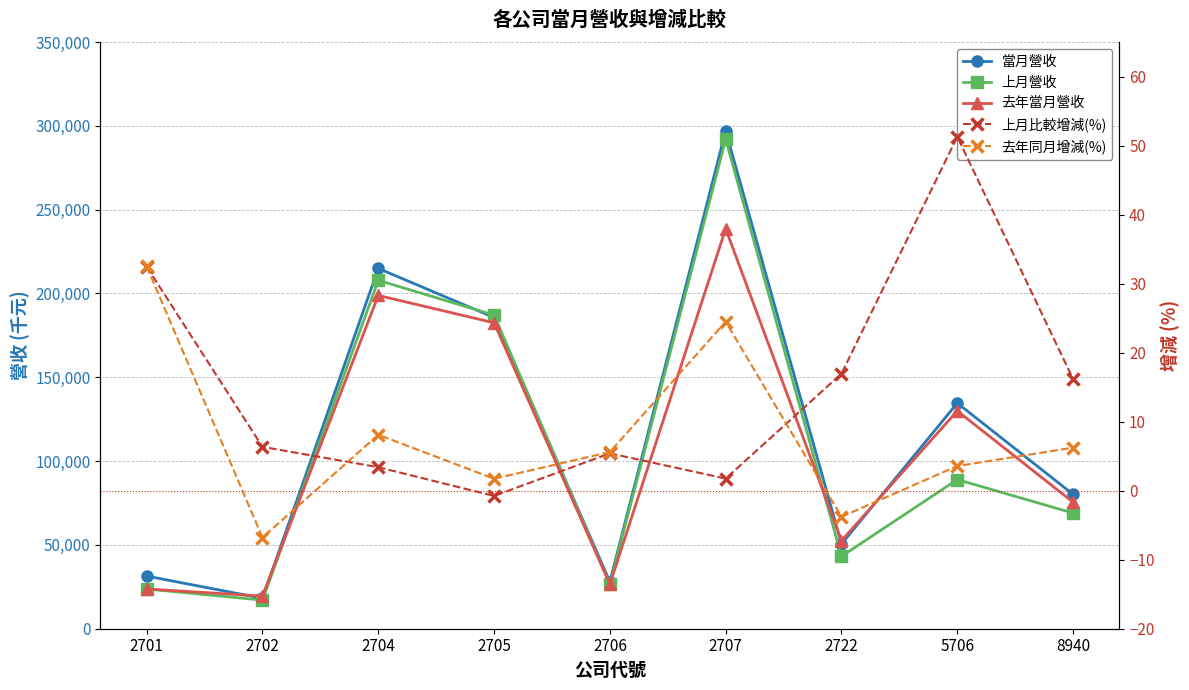

What is the difference between the highest and lowest values at 2706?

28068.6